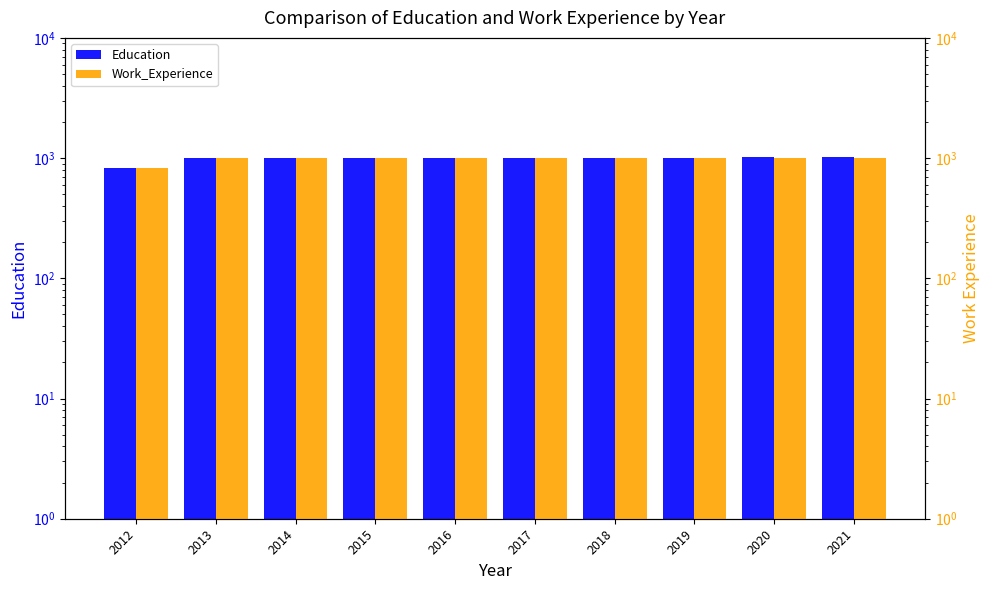

What are all the series names shown in the legend?

Education, Work_Experience